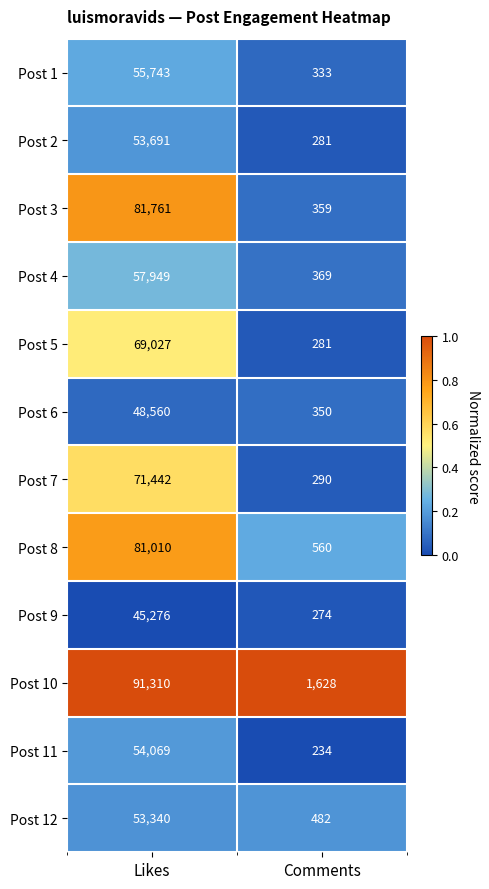

What is the sum of all Post 9 values?

45550